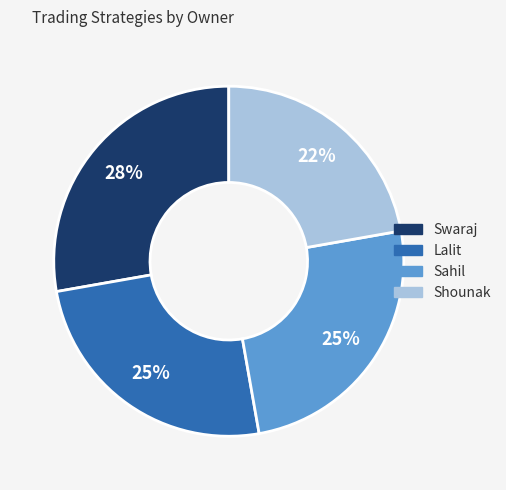

Which category has the biggest portion of the pie?

Swaraj